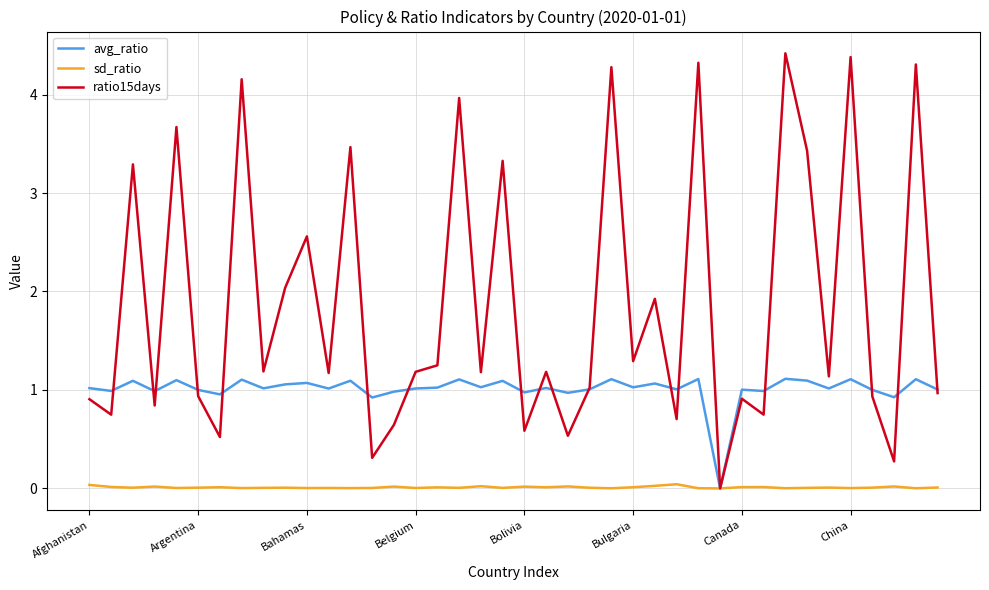

Which series has the widest spread of values?

ratio15days